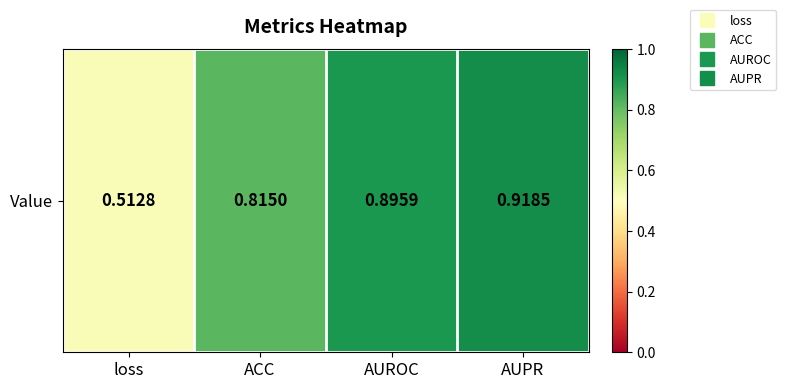

What is the sum of the values at AUROC and AUPR?

1.8